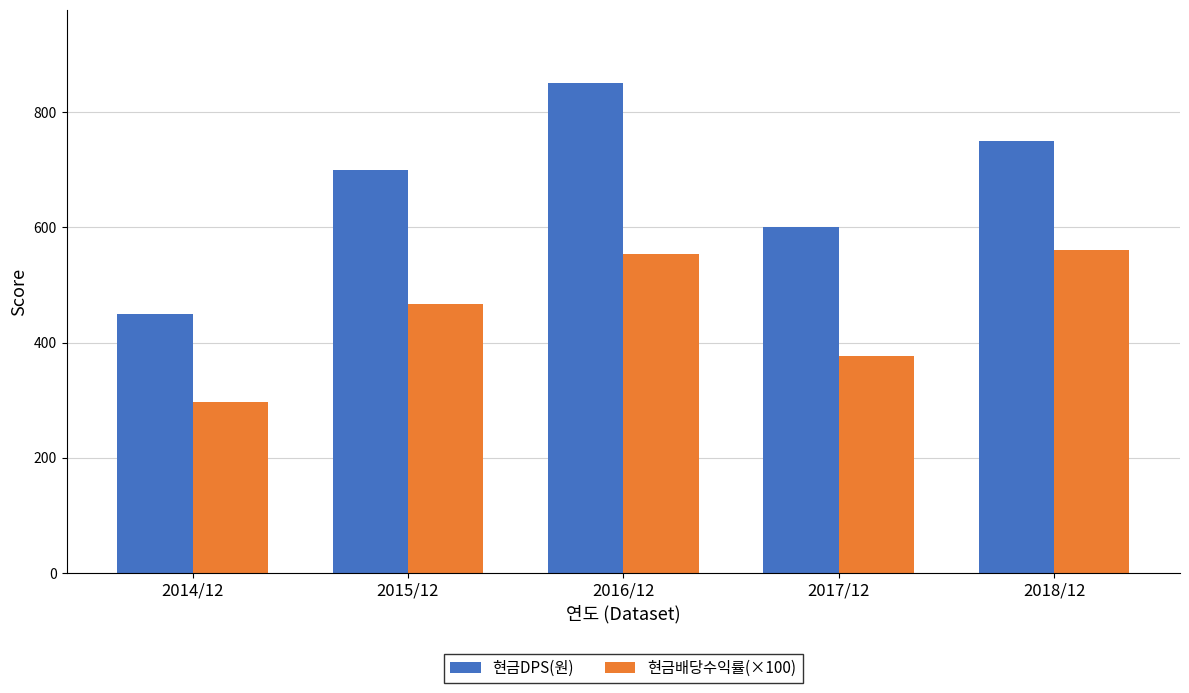

What is the difference between the highest and lowest values at 2015/12?

233